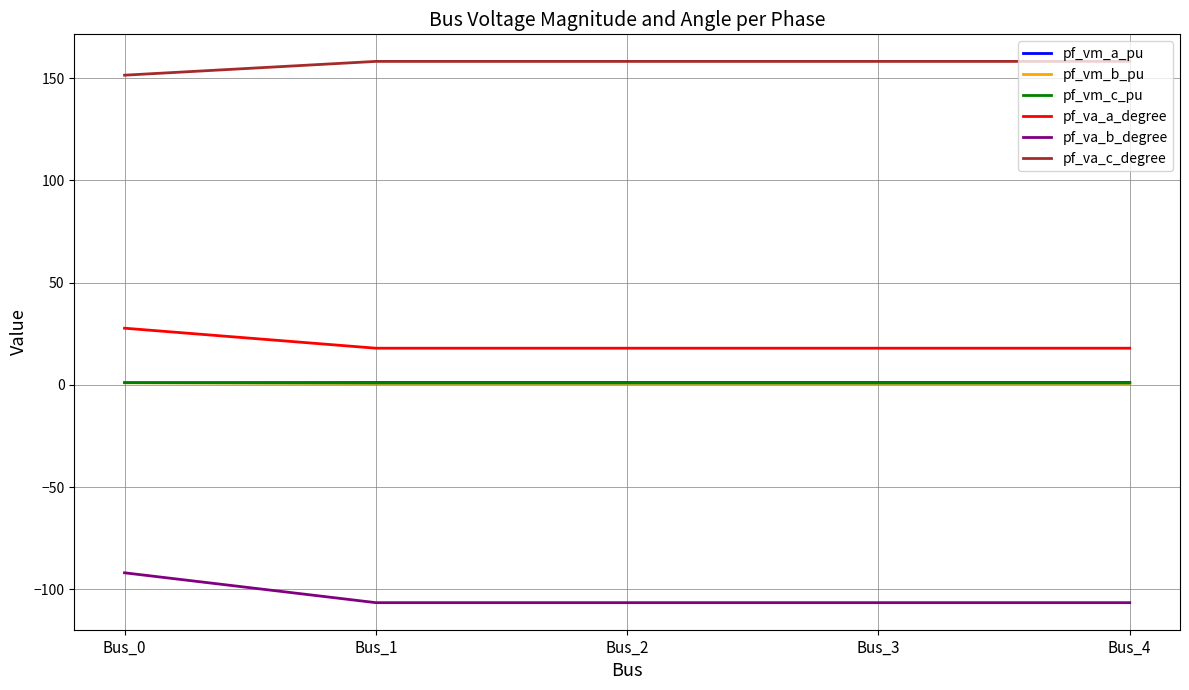

What is the maximum value shown in the chart?

158.2